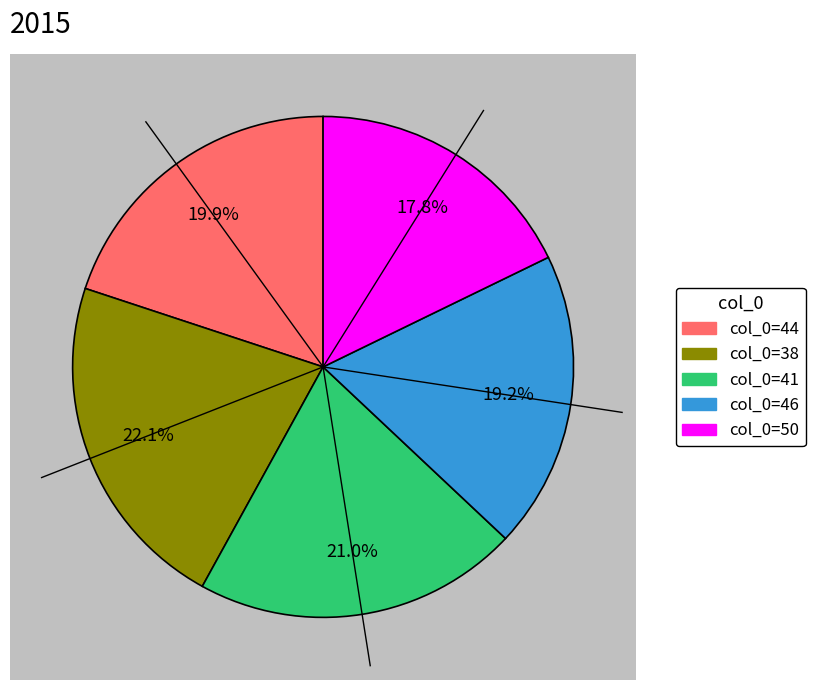

Is there a majority slice in this chart?

No